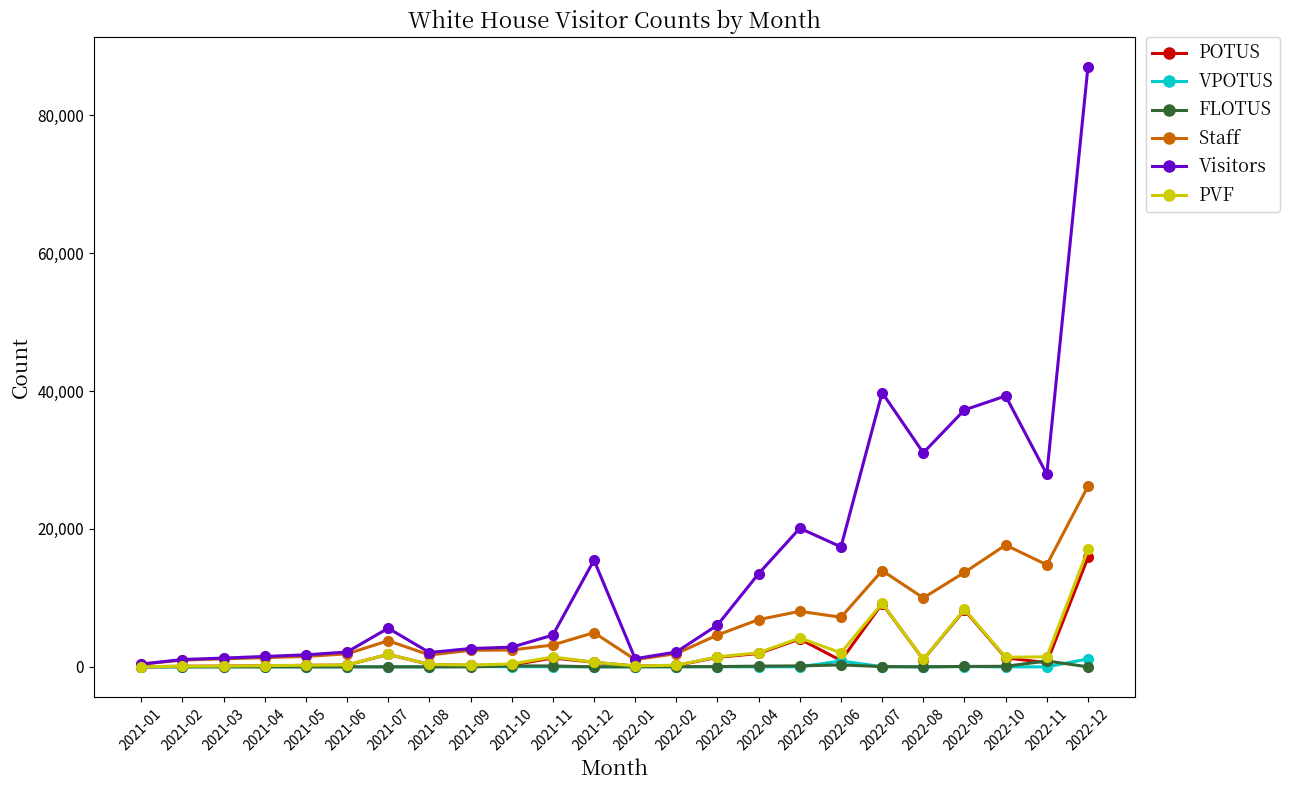

At which label does VPOTUS first exceed 10?

2021-04